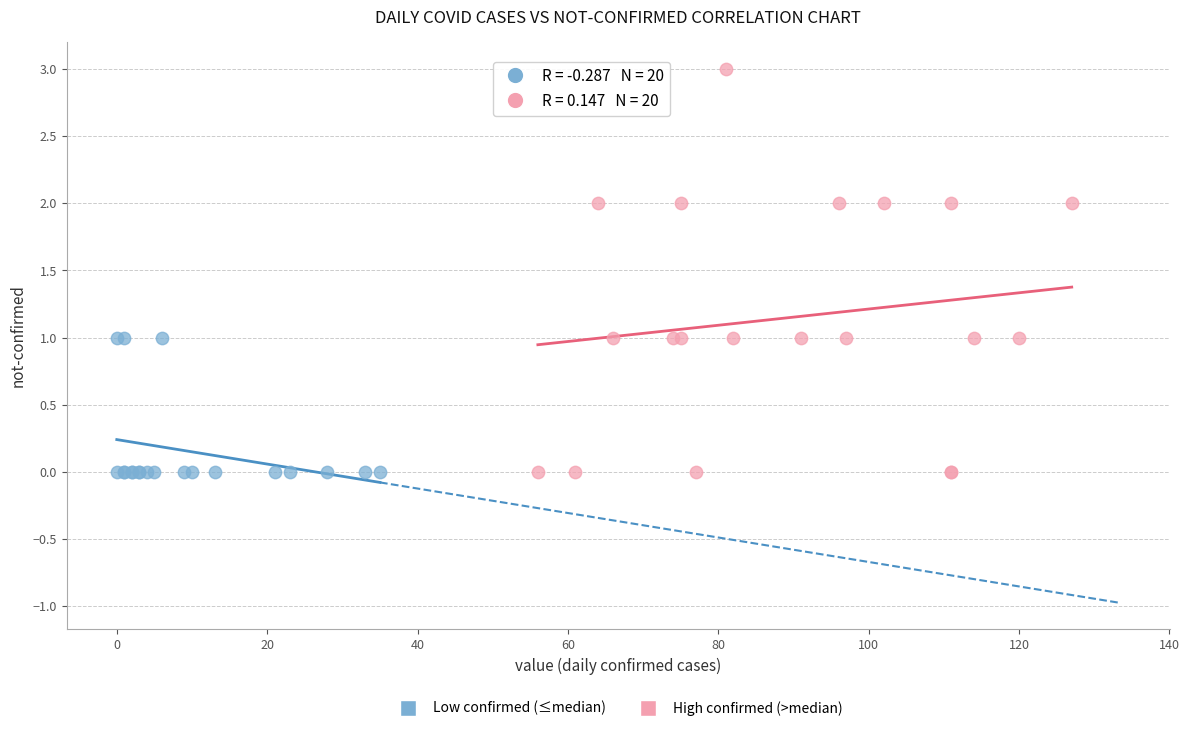

Which series has the largest Y range (max minus min)?

High confirmed (>median)